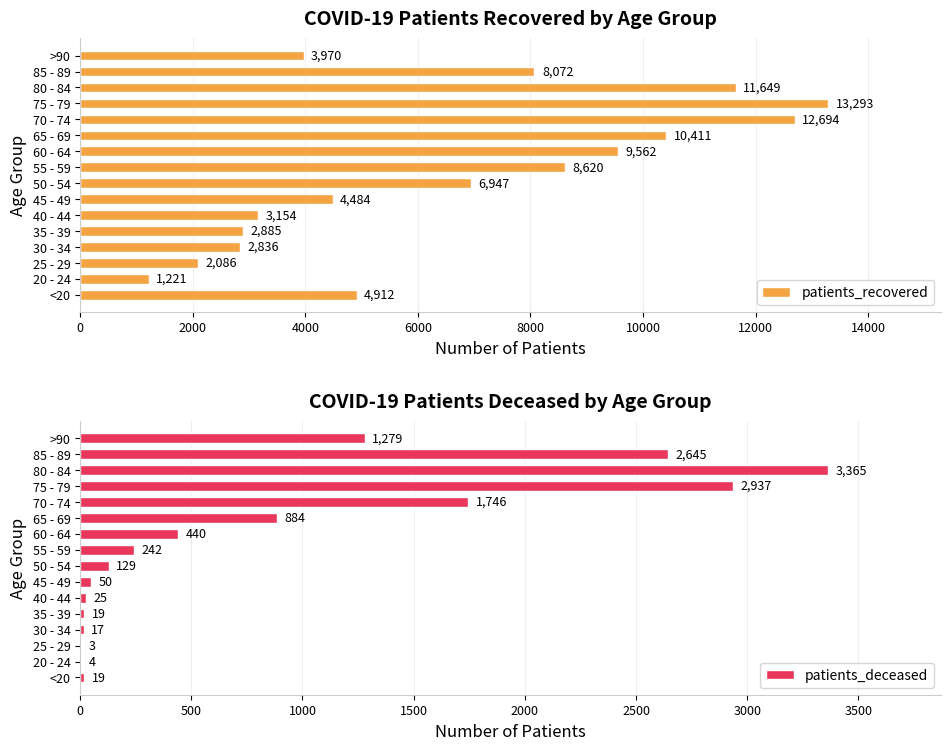

Which series has the largest range (max minus min)?

patients_recovered